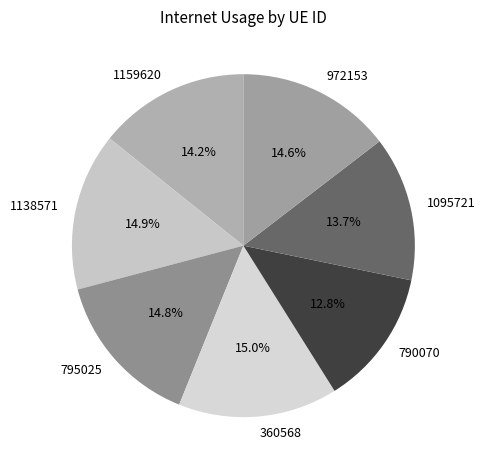

How many segments does this pie chart have?

7